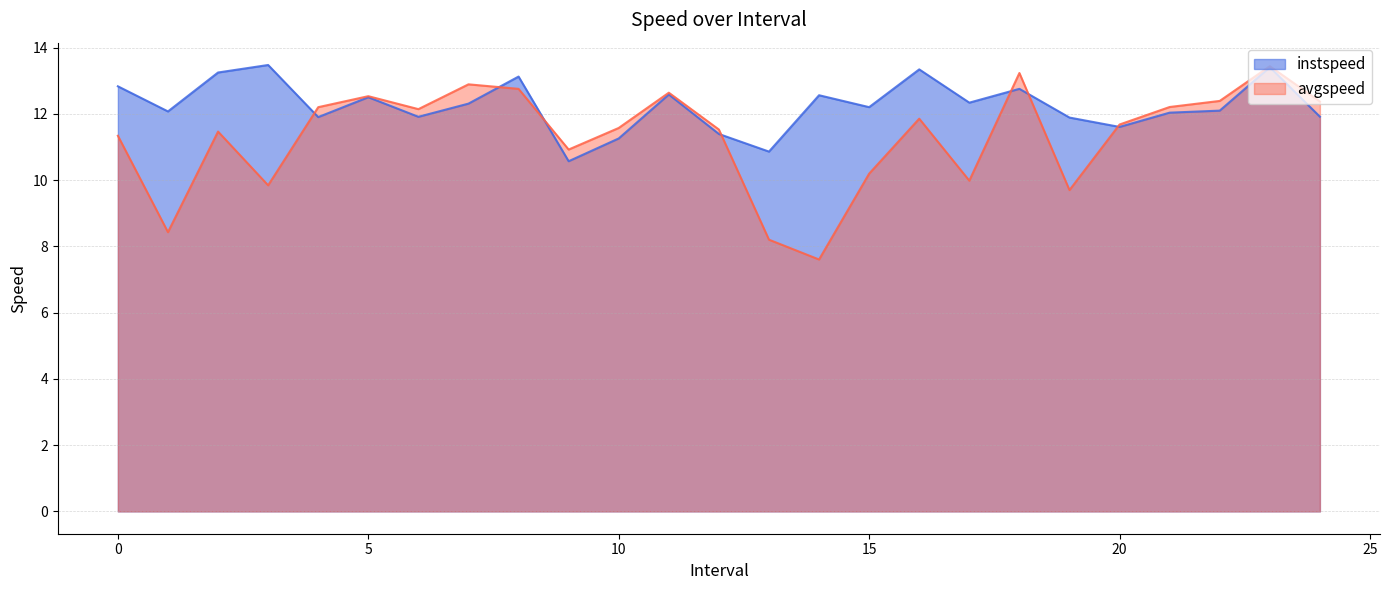

True or false: instspeed and avgspeed cross at least once.

True